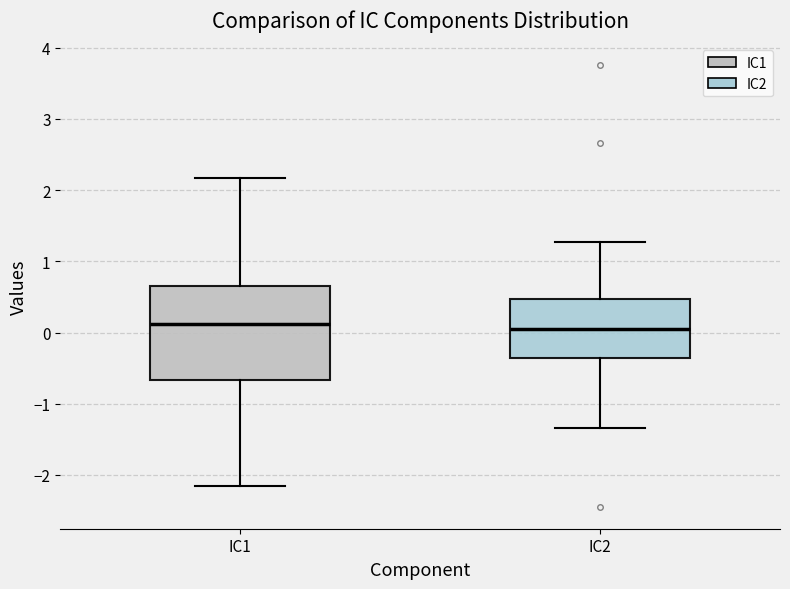

Reading left to right, read every box against the y-axis: the position of its median line, the range the box covers, and the ends of its whiskers. The values are not printed on the chart, so give them approximately, as read against the axis.

IC1: median 0.1, box -0.7 to 0.7, whiskers -2.2 to 2.2
IC2: median 0.0, box -0.4 to 0.5, whiskers -1.3 to 1.3